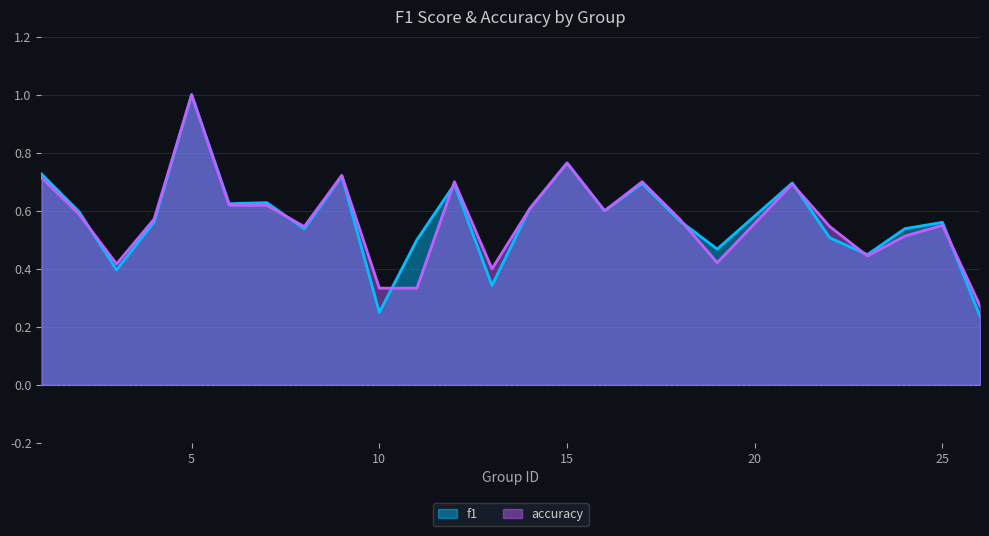

At which label is f1 closest to 0?

26